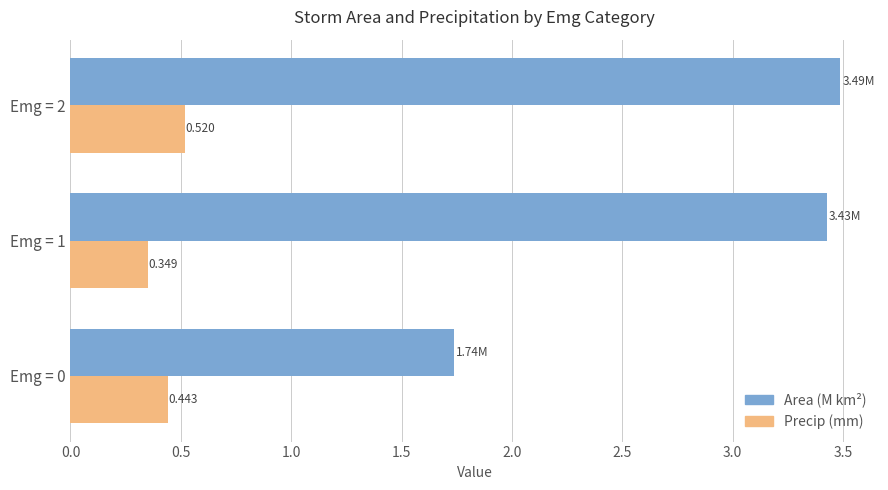

Which series has the widest spread of values?

Area (M km²)